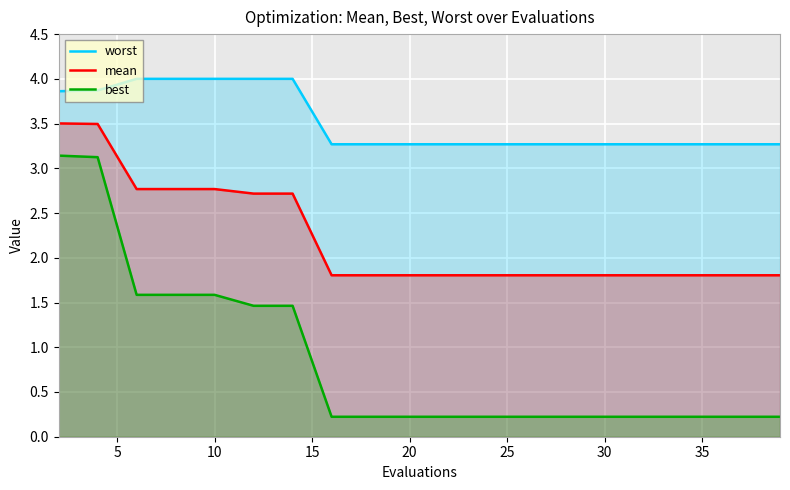

What is the difference between the second highest and second lowest values in the best series?

2.9